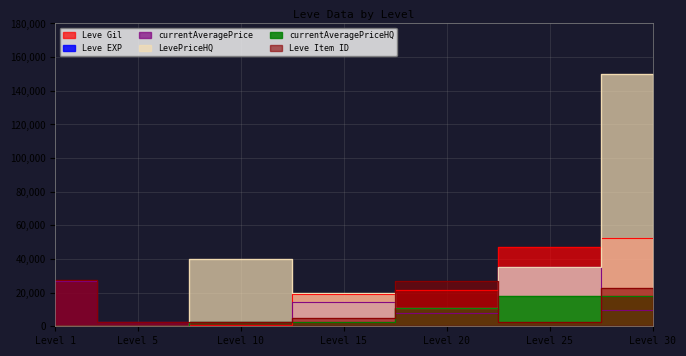

Which series has the largest total across all categories?

LevePriceHQ